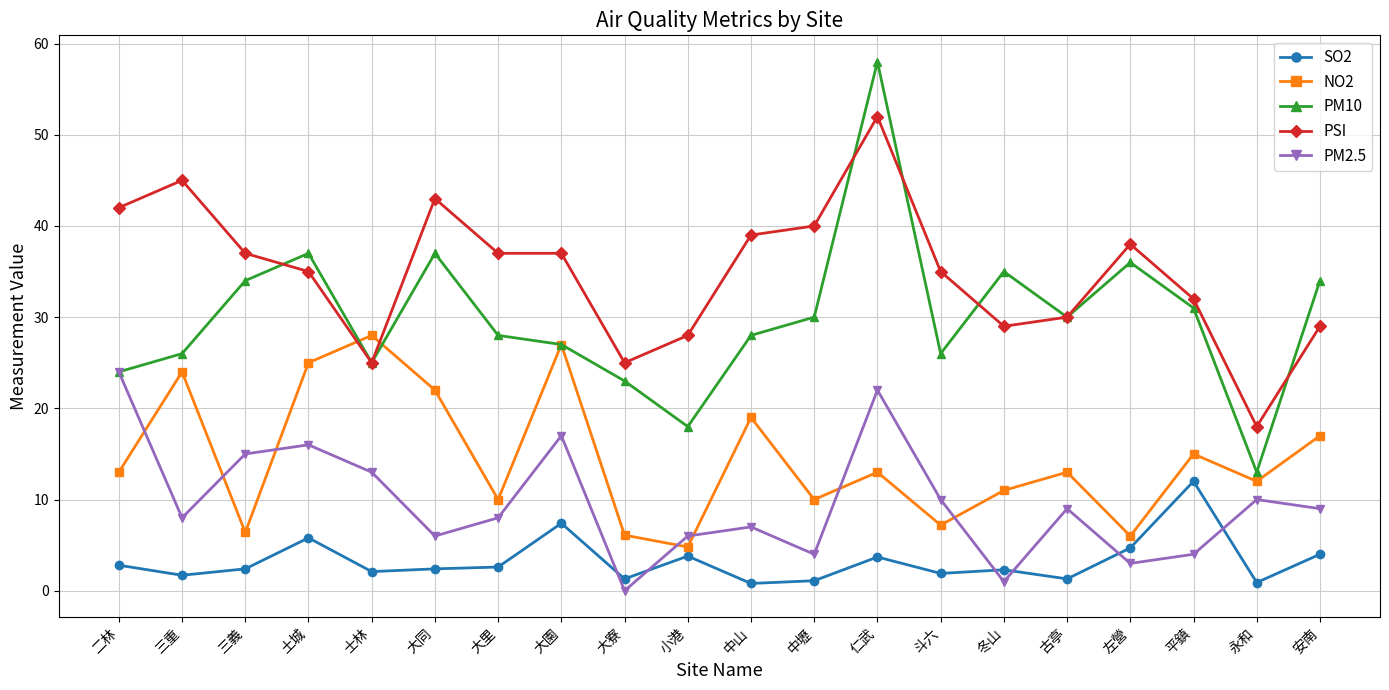

At which label does SO2 first exceed 2?

二林